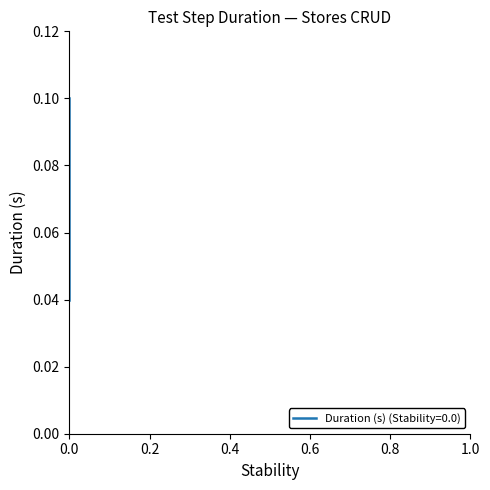

How many values are between 0 and 1?

4